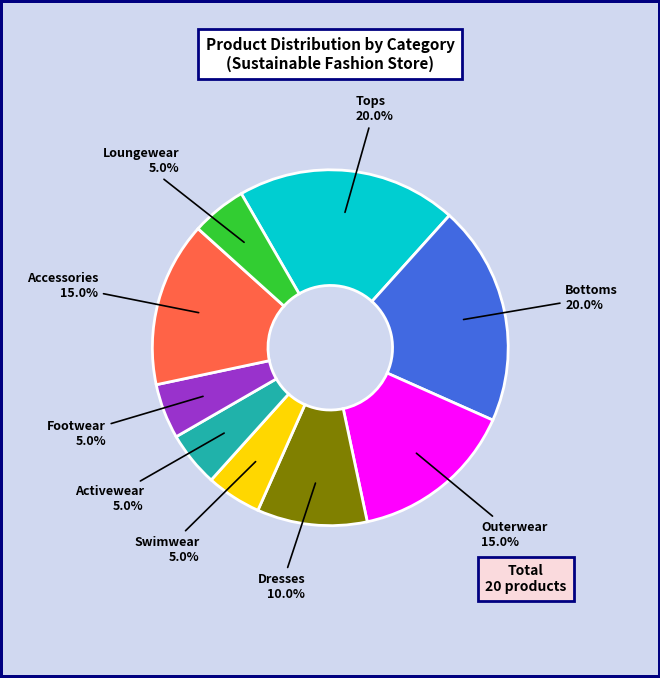

Is there any slice that represents more than half of the pie?

No